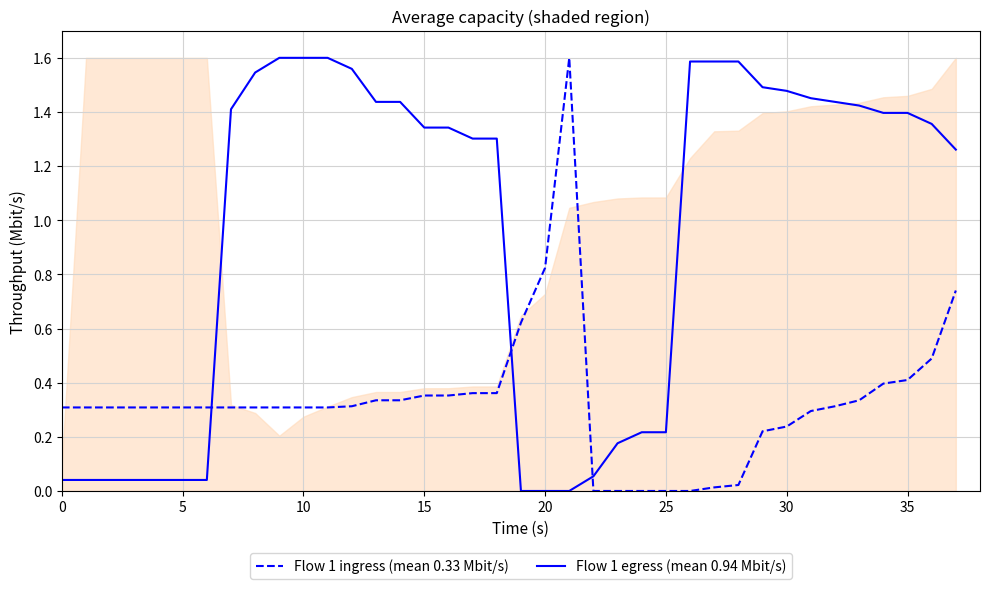

What is the sum of all Flow 1 ingress (mean 0.33 Mbit/s) values?

12.6